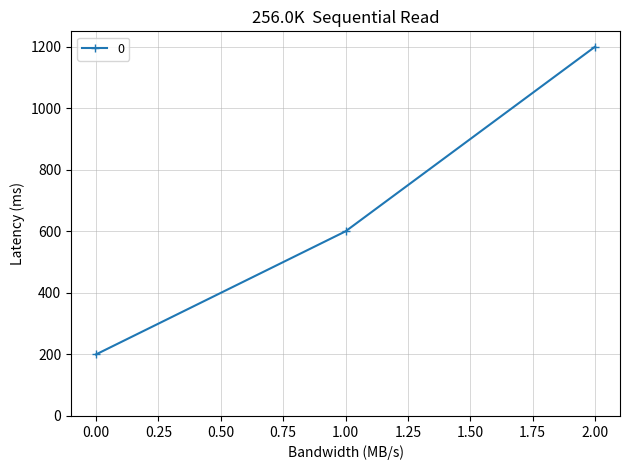

What is the greatest value displayed?

1200